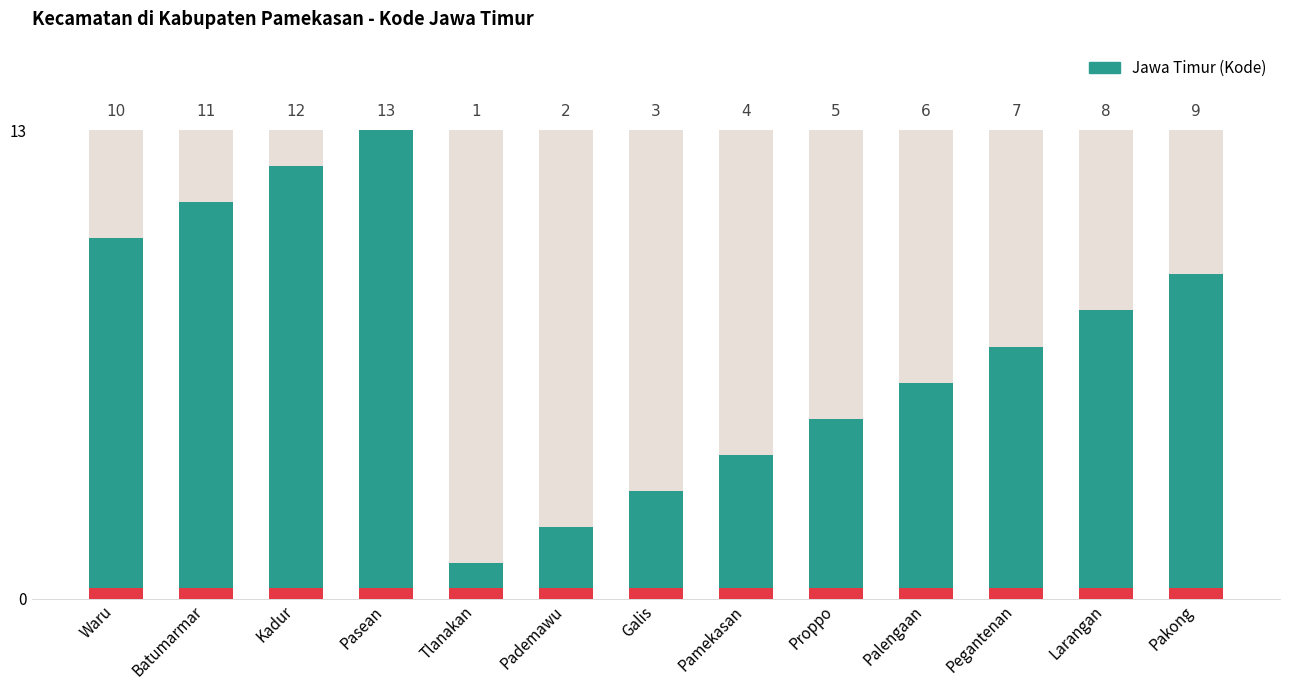

The chart shows a value of 3 at Galis. True or false?

True